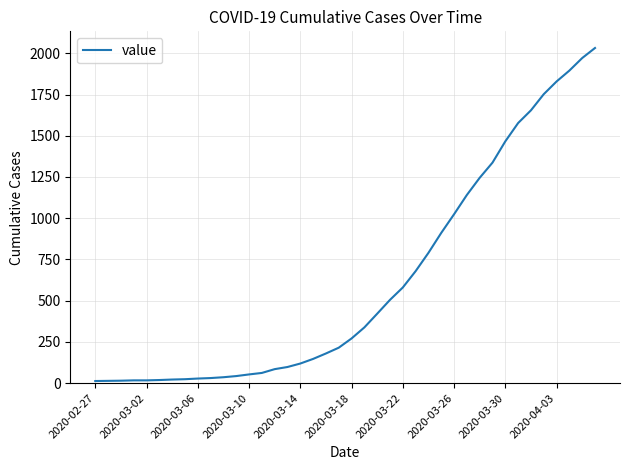

What is the difference between the maximum and minimum values?

2019